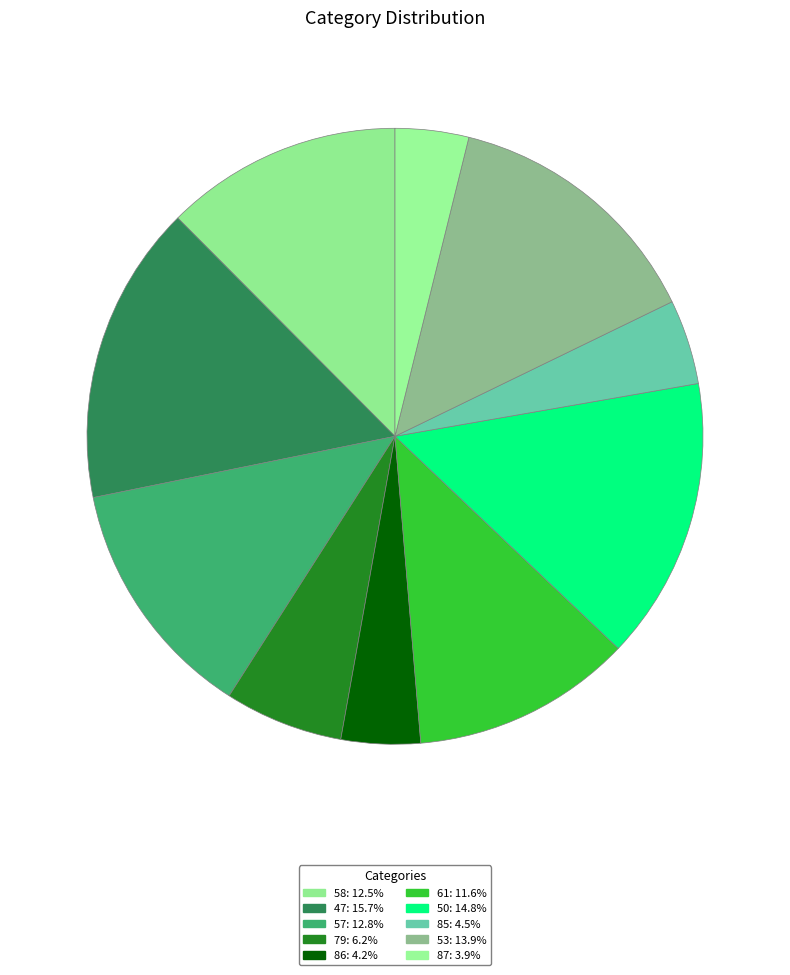

What is the smallest slice in the pie chart?

87